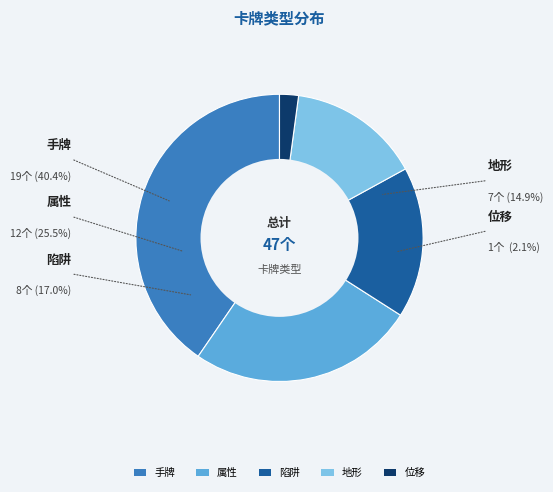

Combined, do 陷阱 and 地形 account for over 50%?

No